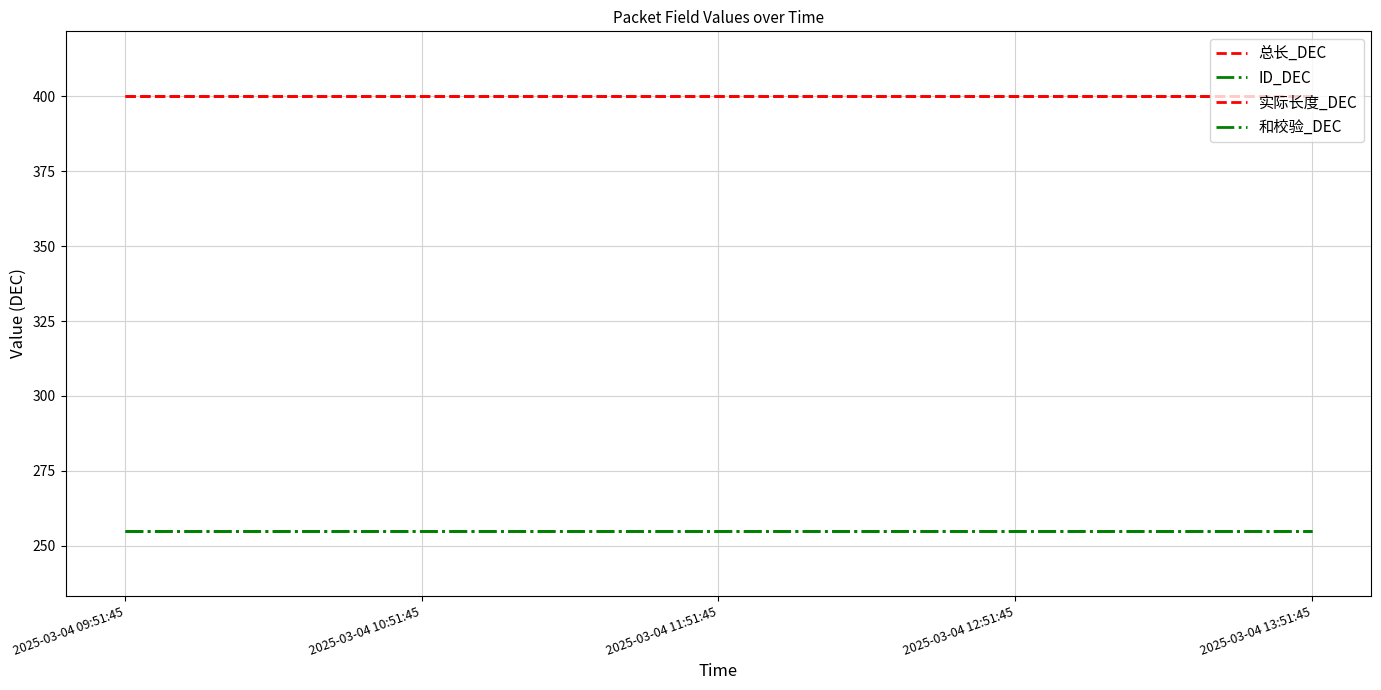

Which series changed the most between 2025-03-04 10:51:45 and 2025-03-04 12:51:45?

总长_DEC